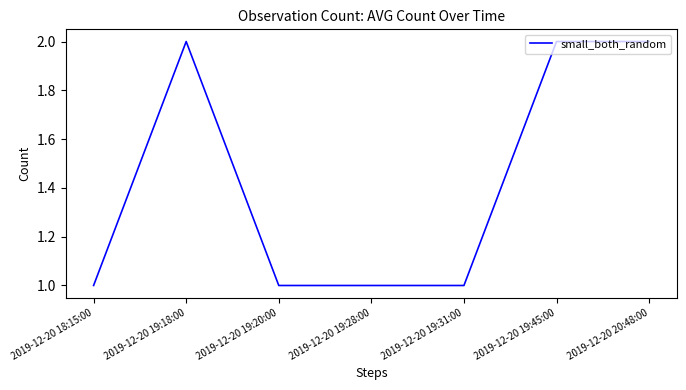

How many distinct data groups are displayed?

1